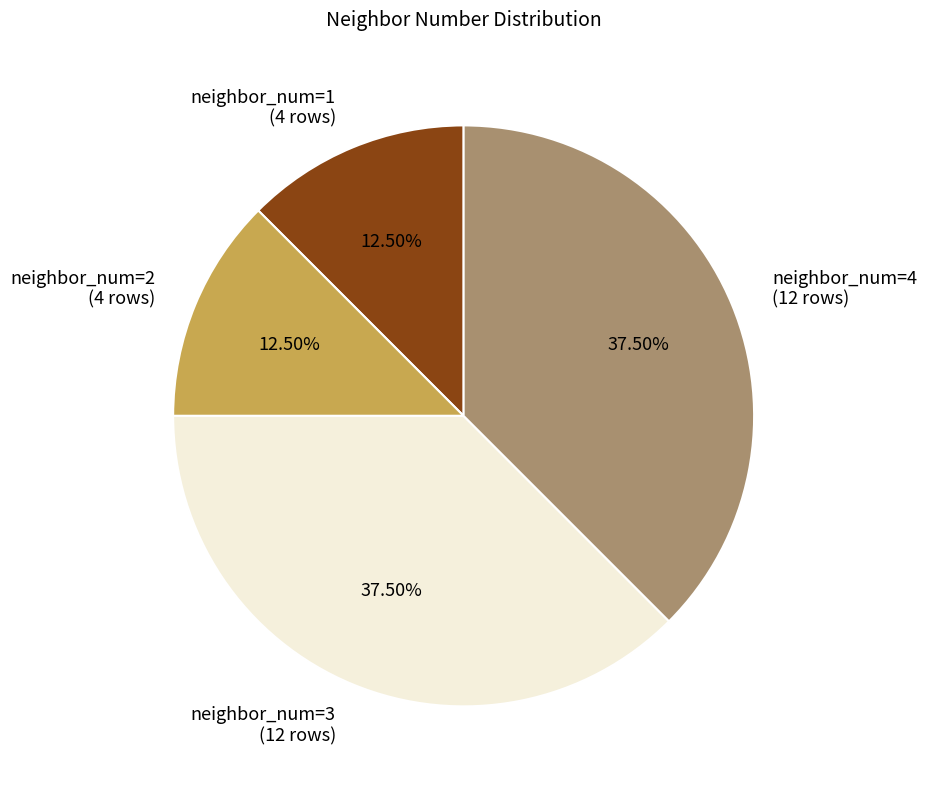

Does neighbor_num=1 account for over 50% of the chart?

No